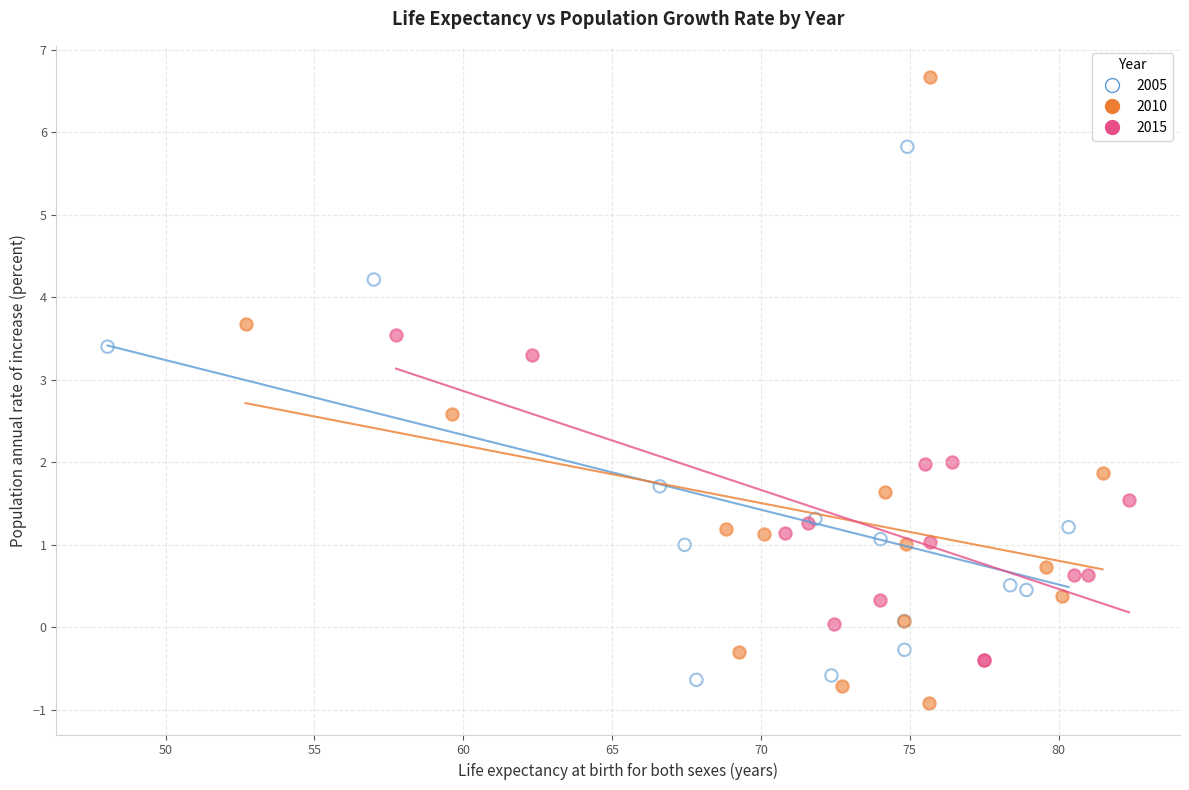

Which series reaches the maximum Y coordinate?

2010